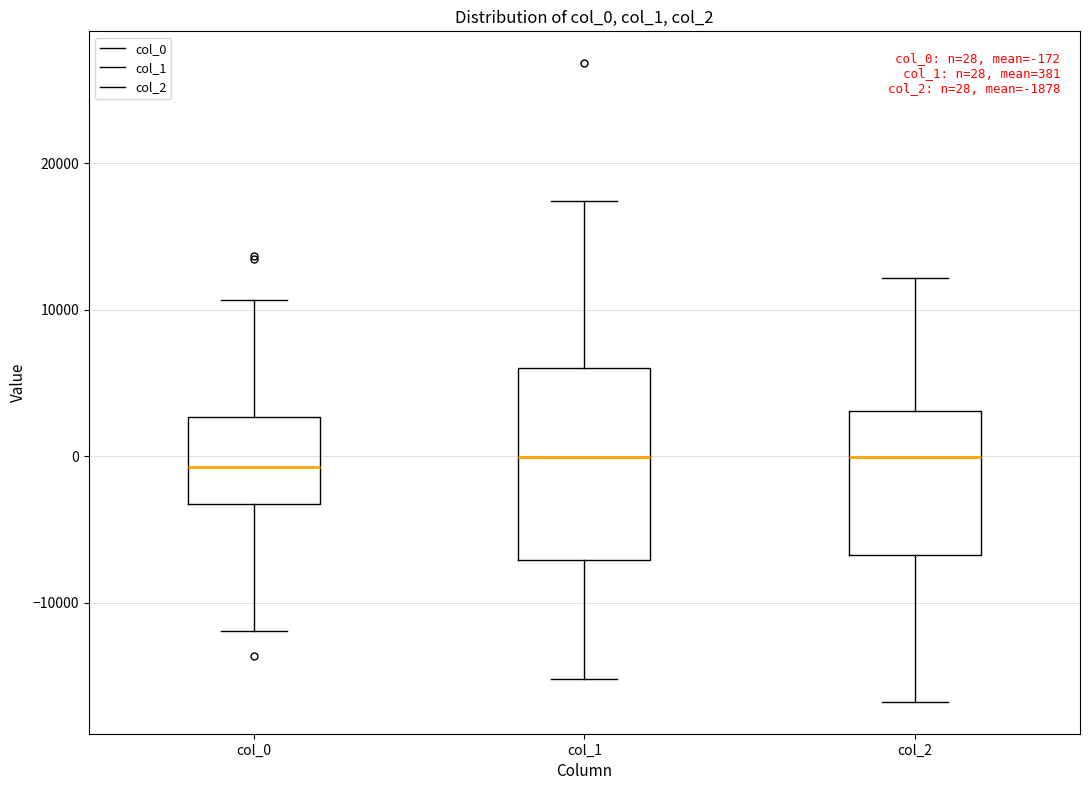

Comparing the boxes themselves (not the whiskers), which one is the tallest?

col_1